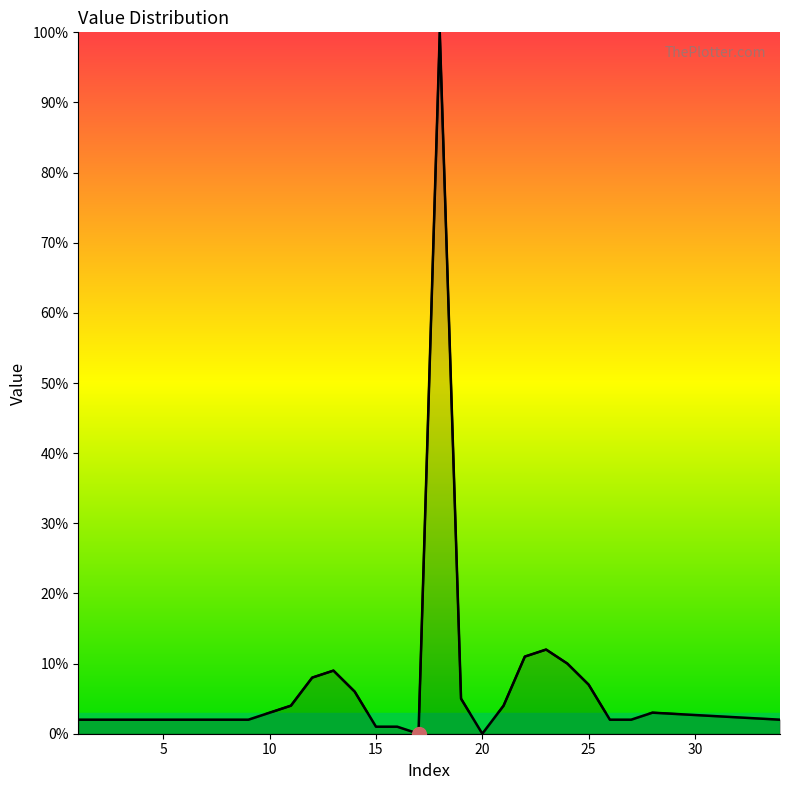

How many positive values are there?

27